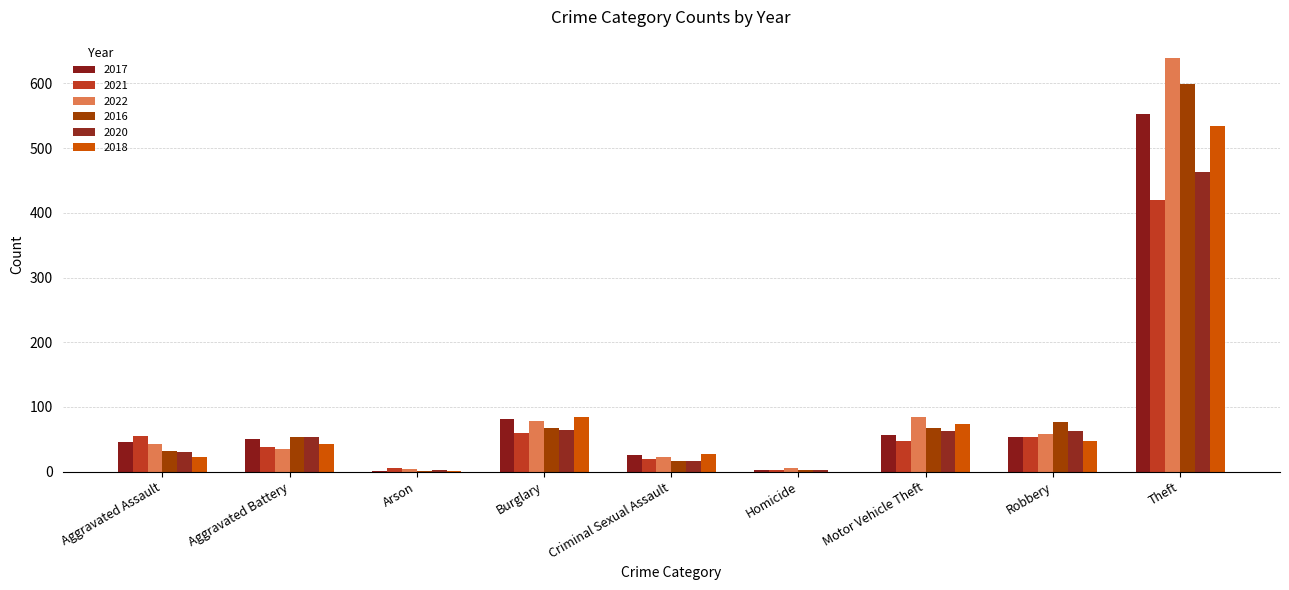

Which series changed the most between Arson and Homicide?

2021